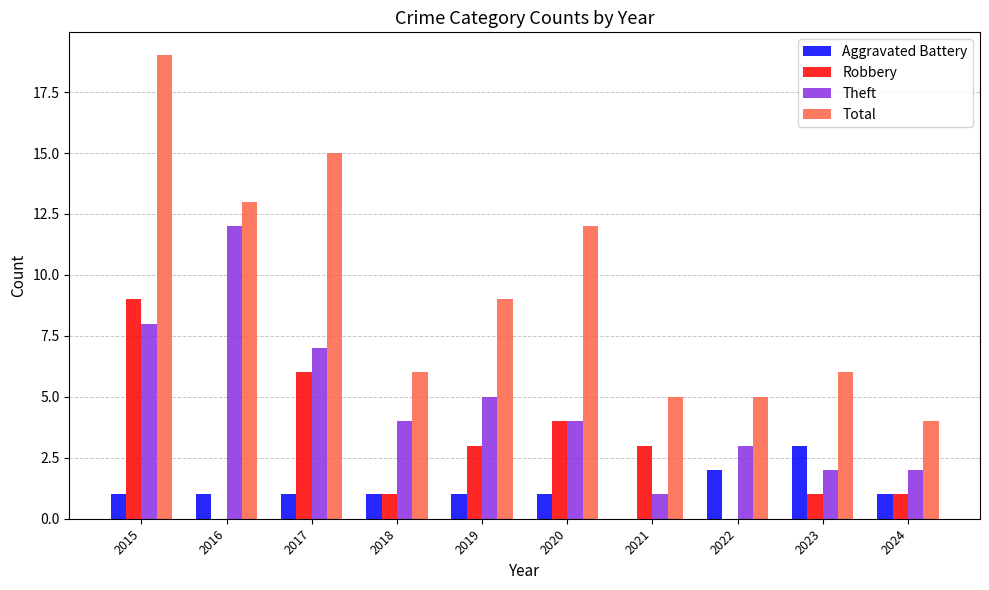

Is the value of Aggravated Battery at 2022 greater than the value of Theft at 2015?

No